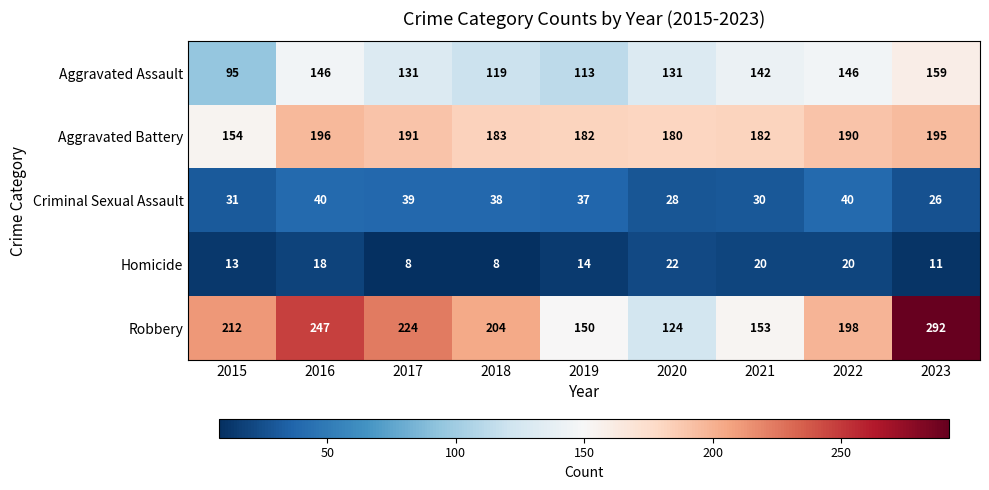

What is the approximate value of Criminal Sexual Assault at 2019, to the nearest 10?

40